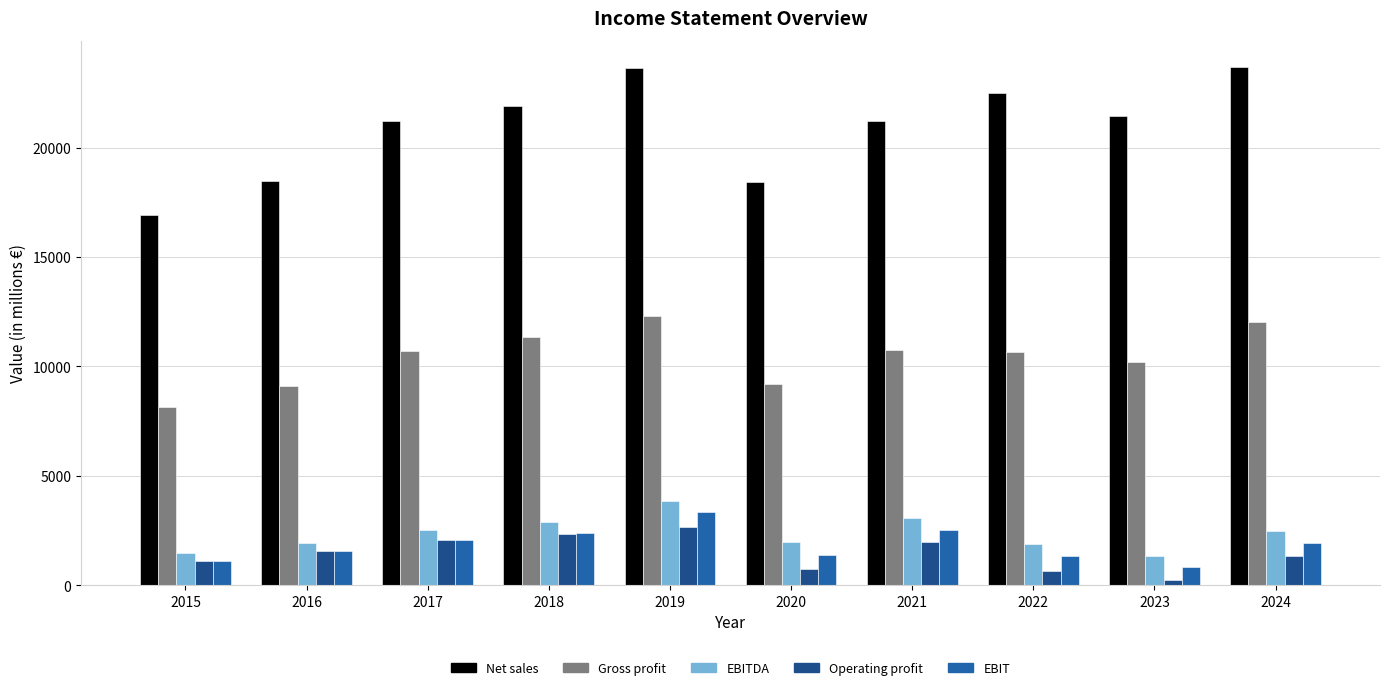

How many groups of bars are there?

10